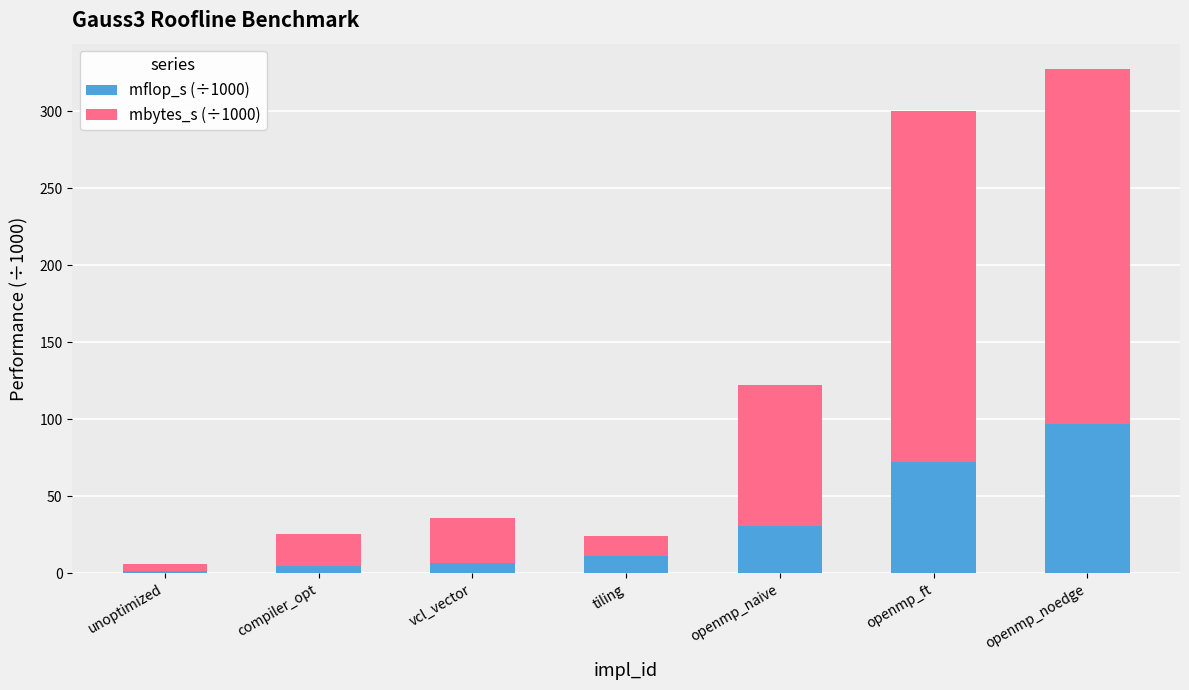

What is the average value of the mflop_s (÷1000) series?

32.0